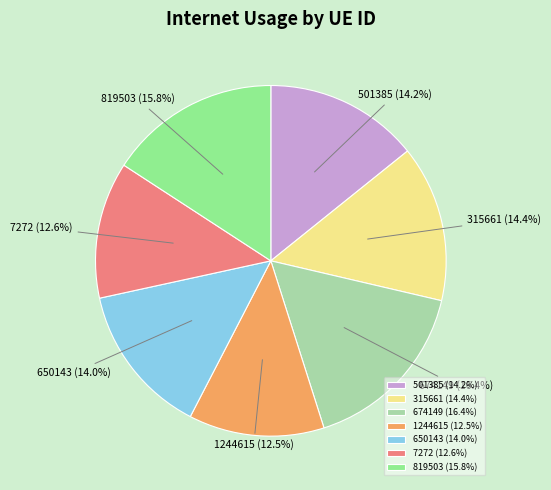

The 674149 slice represents 24% of the pie. True or false?

False